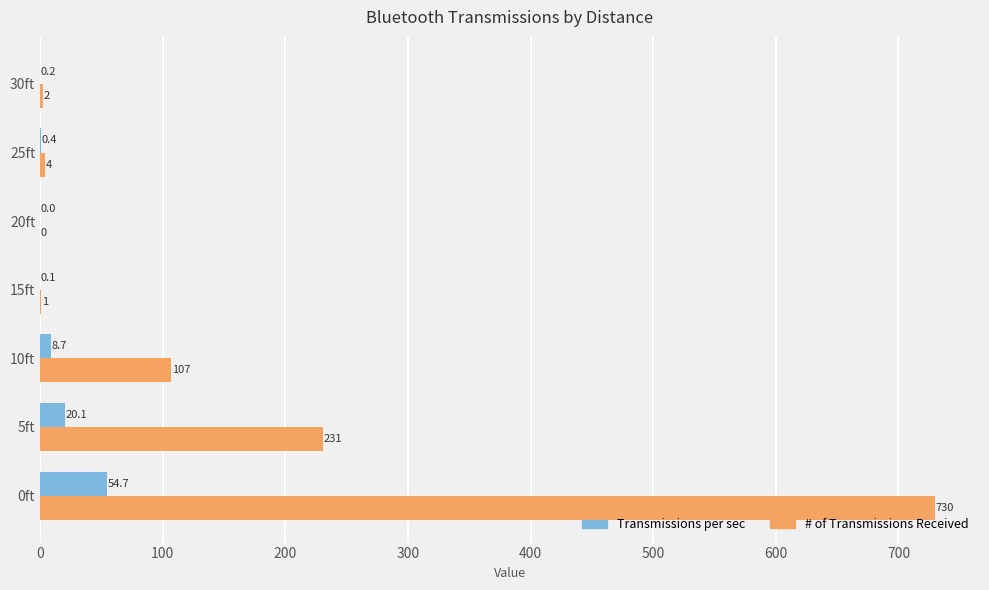

What is the sum of all # of Transmissions Received values?

1075.0